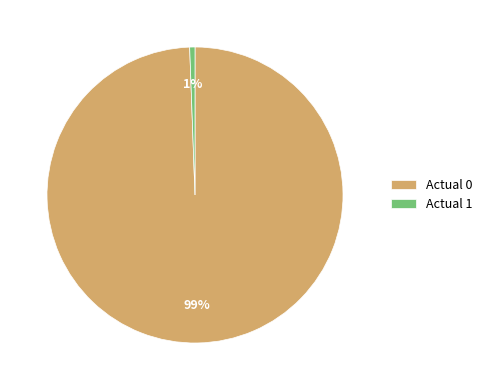

What is the largest slice in the pie chart?

Actual 0